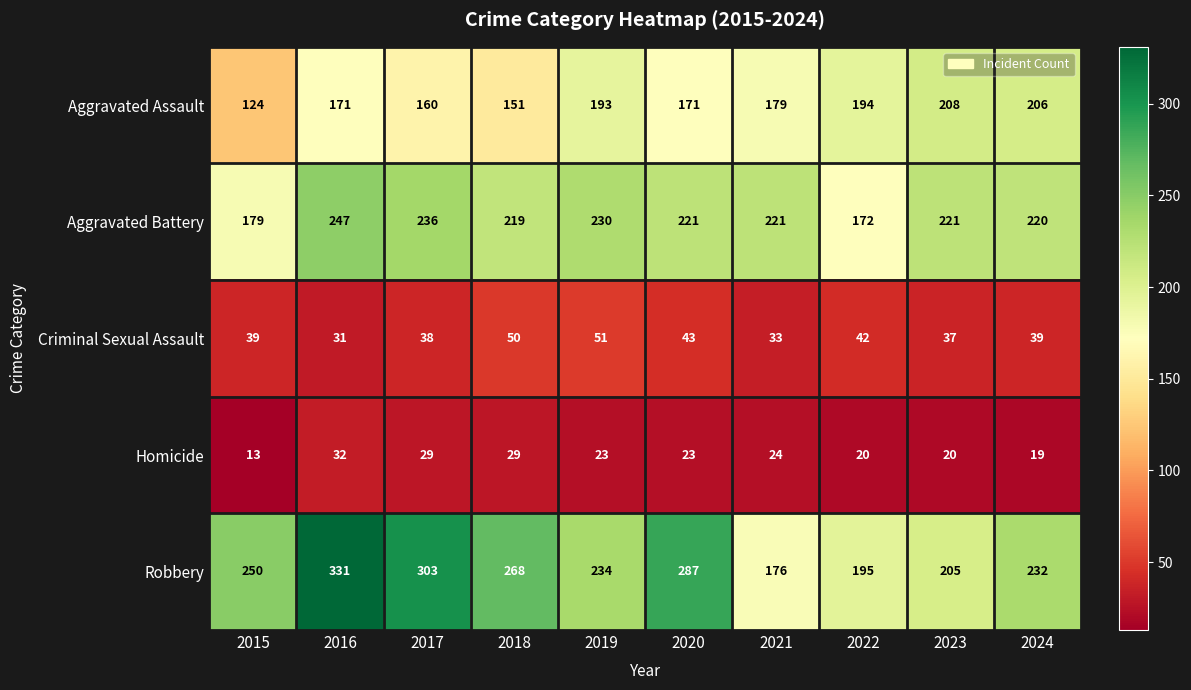

Which series has the largest total across all categories?

Robbery